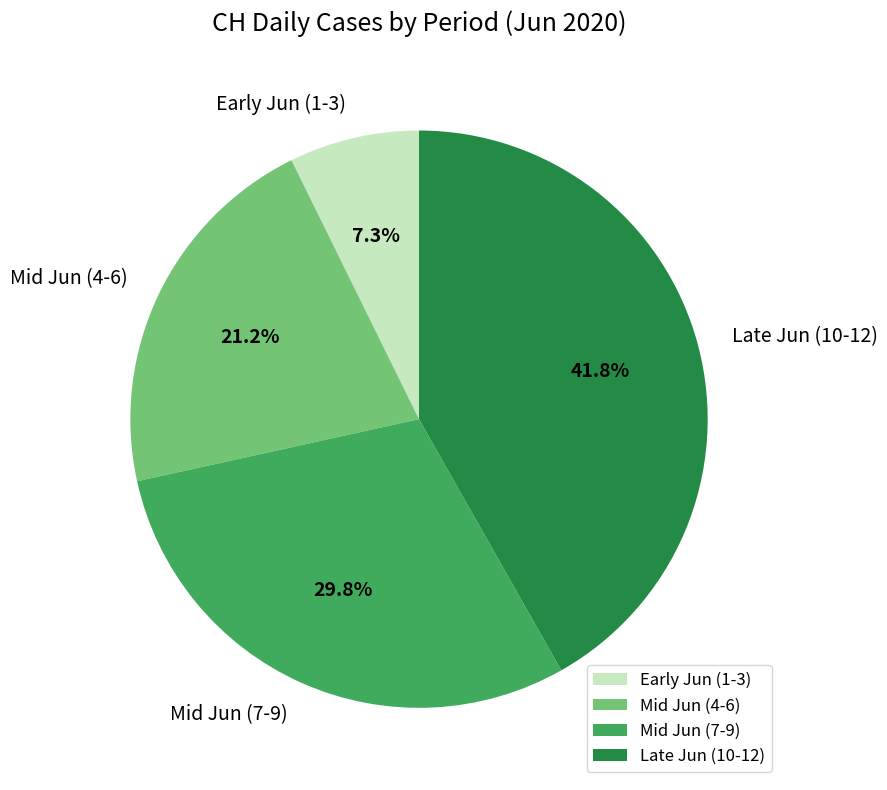

Does any single category account for the majority?

No